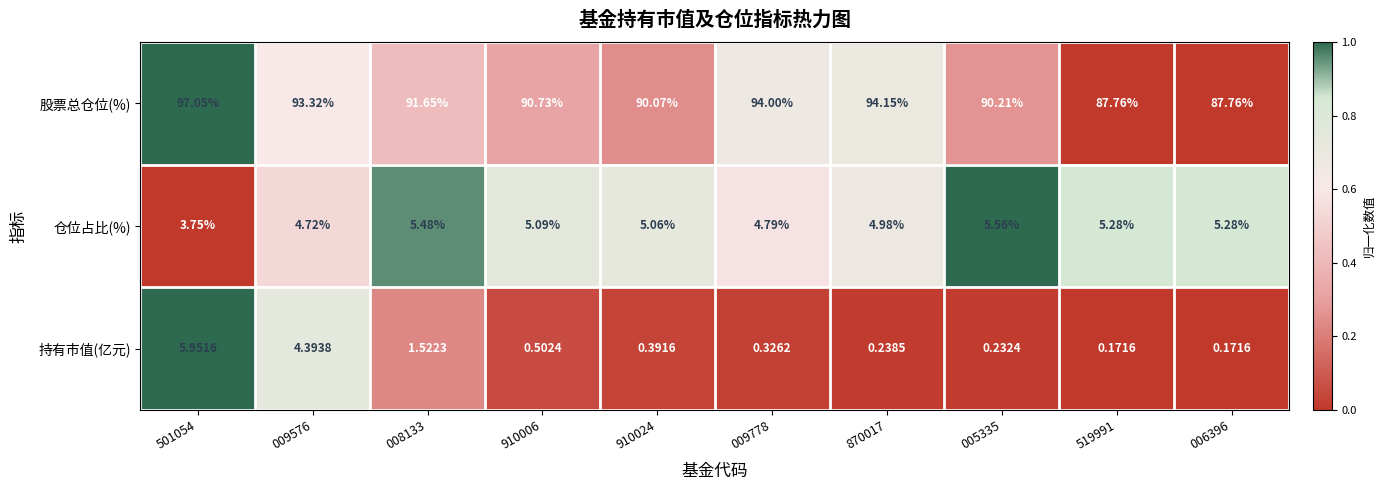

Rank the series by their maximum value, from highest to lowest.

股票总仓位(%), 持有市值(亿元), 仓位占比(%)